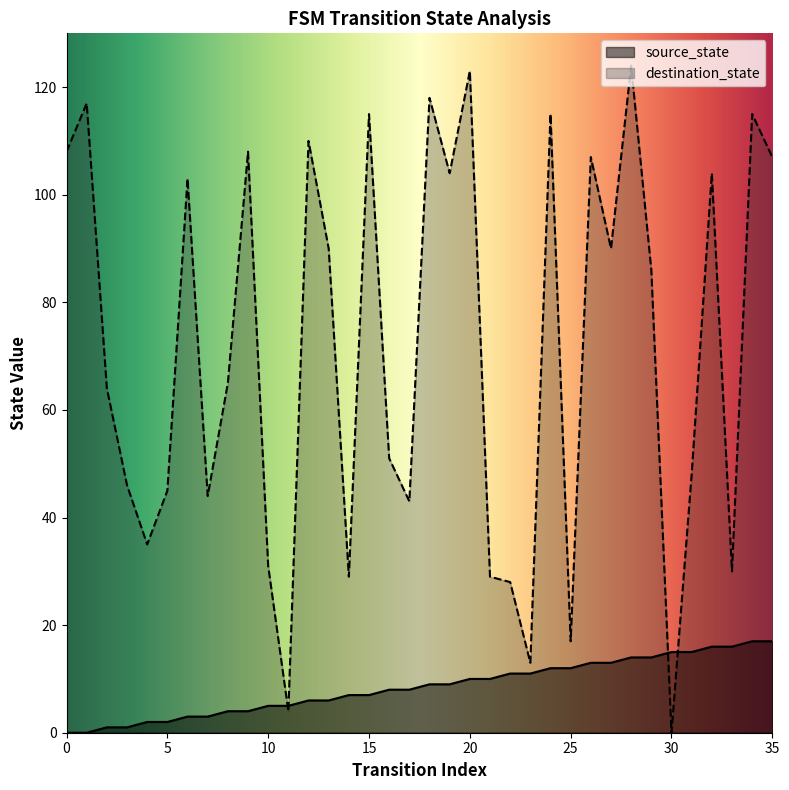

How many values in the source_state series are below 9?

18